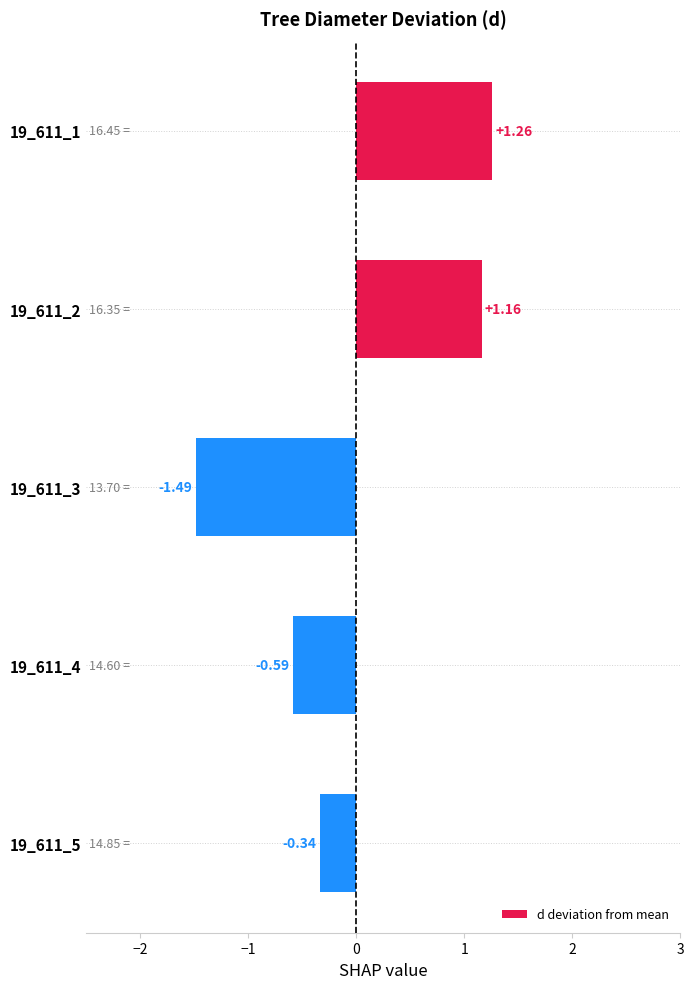

List the labels in order of value, smallest first.

19_611_3, 19_611_4, 19_611_5, 19_611_2, 19_611_1